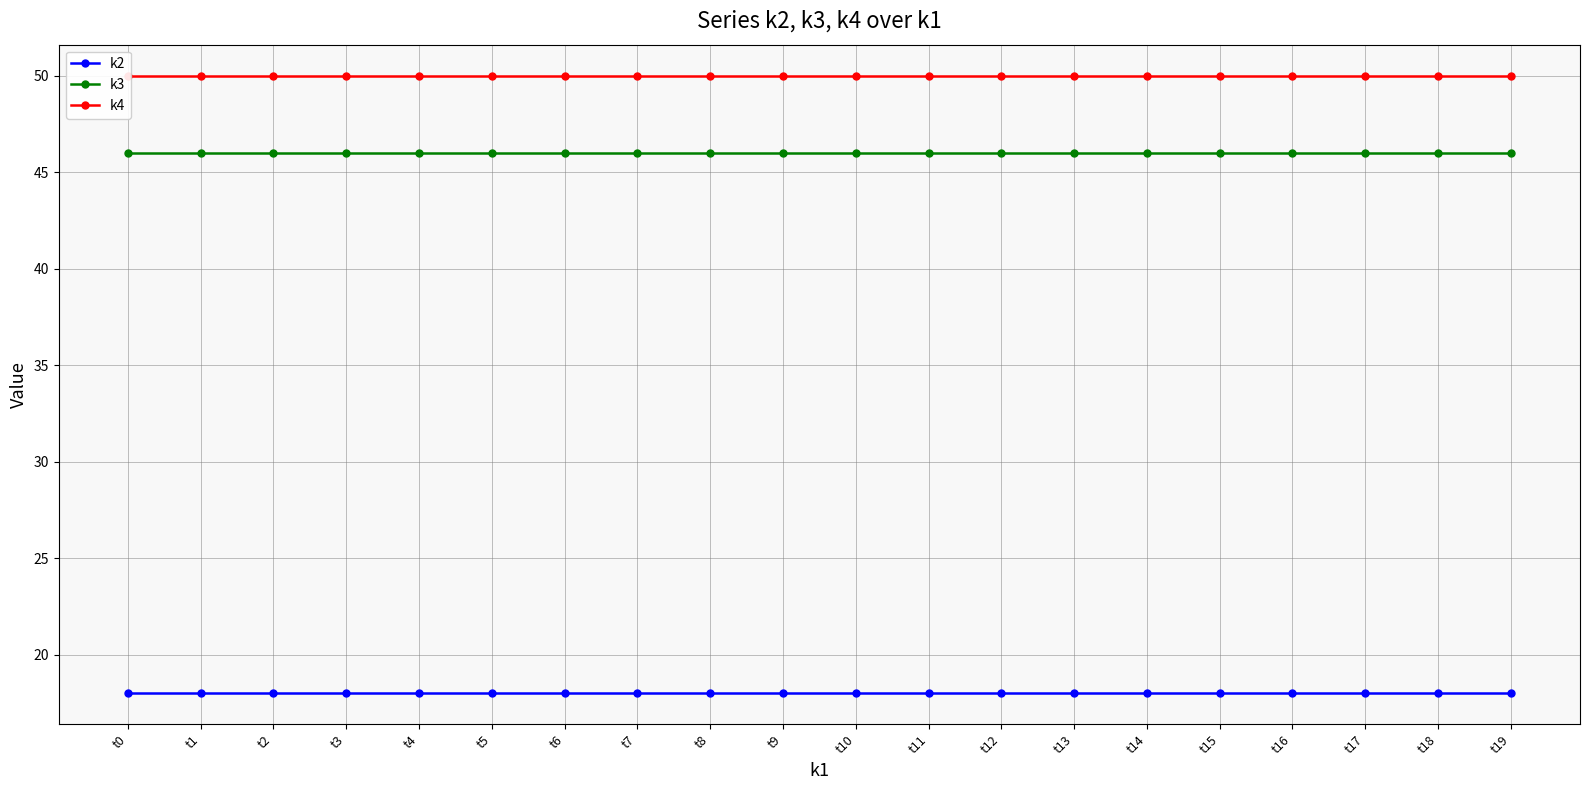

What is the sum of the k2 values at t15 and t0?

36